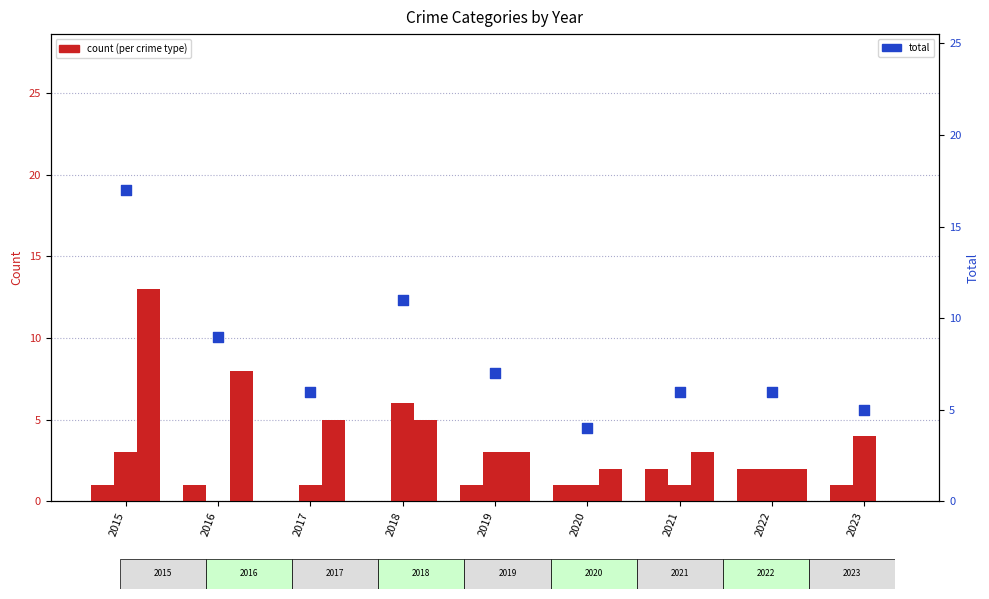

Which series has the largest total across all categories?

Total